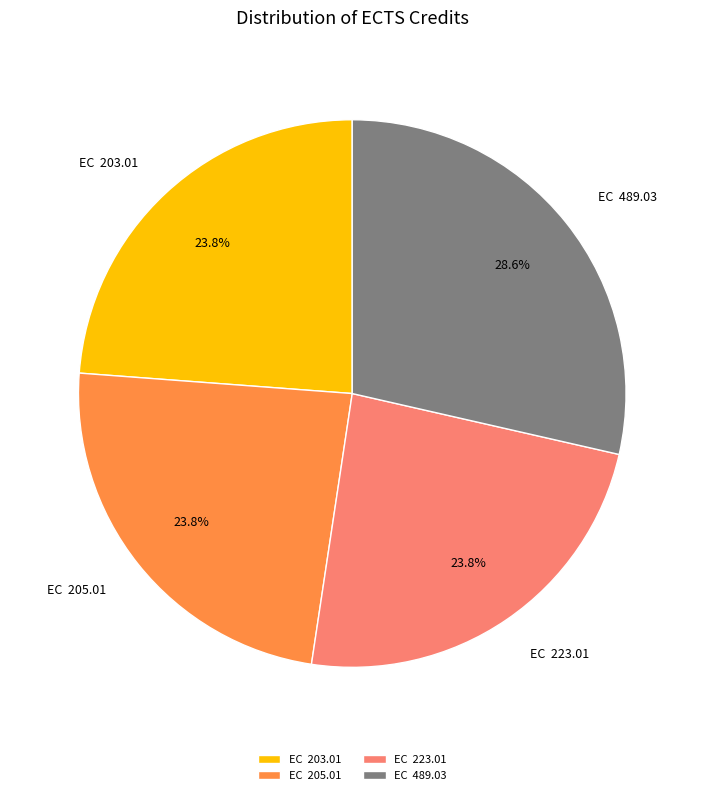

Does EC 205.01 represent more than half of the total?

No